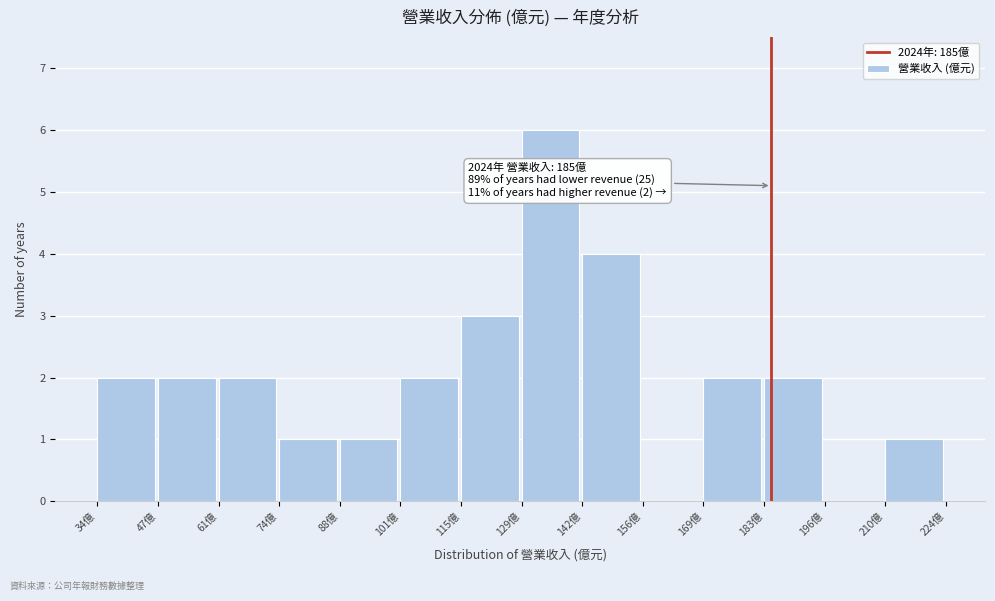

Which range on the x-axis has the tallest bar?

130 to 142